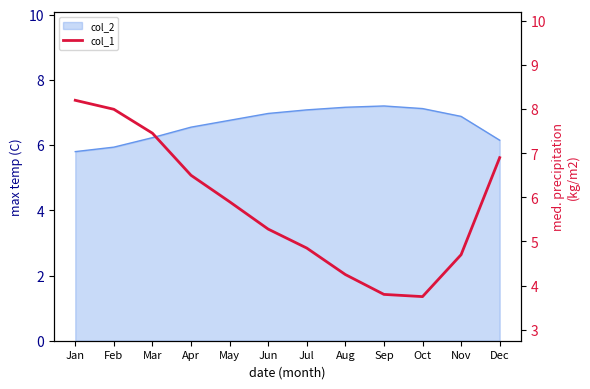

What is the sum of all values?

69.6